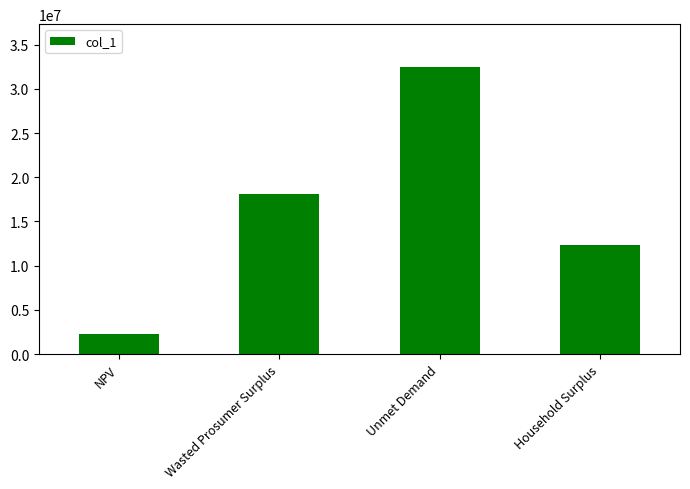

Rank the categories by value from lowest to highest.

NPV, Household Surplus, Wasted Prosumer Surplus, Unmet Demand